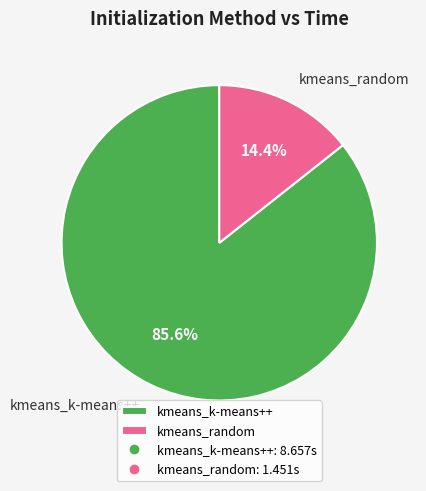

How many slices are in this pie chart?

2